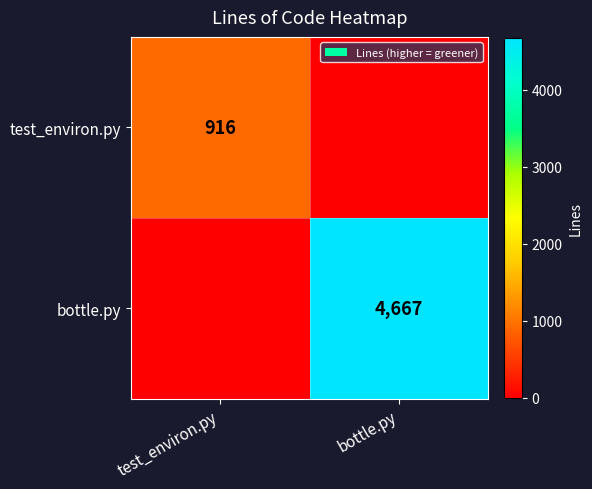

What is the difference between the highest and lowest values at bottle.py?

4667